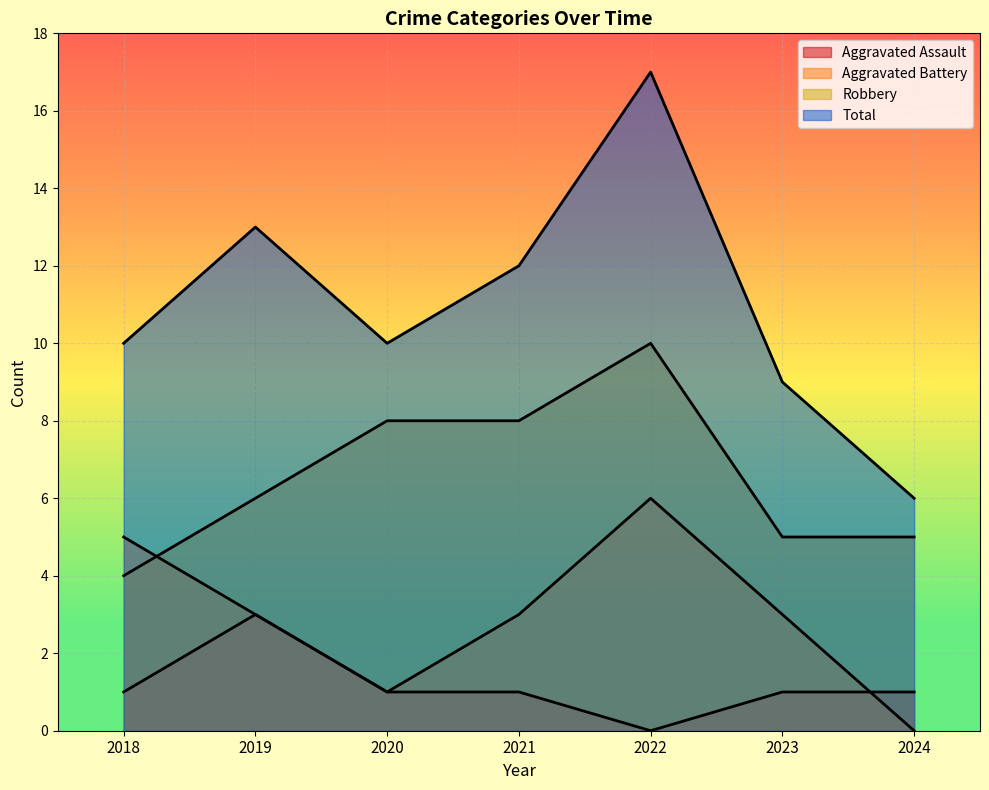

At which category does Aggravated Assault reach its first local peak?

2019